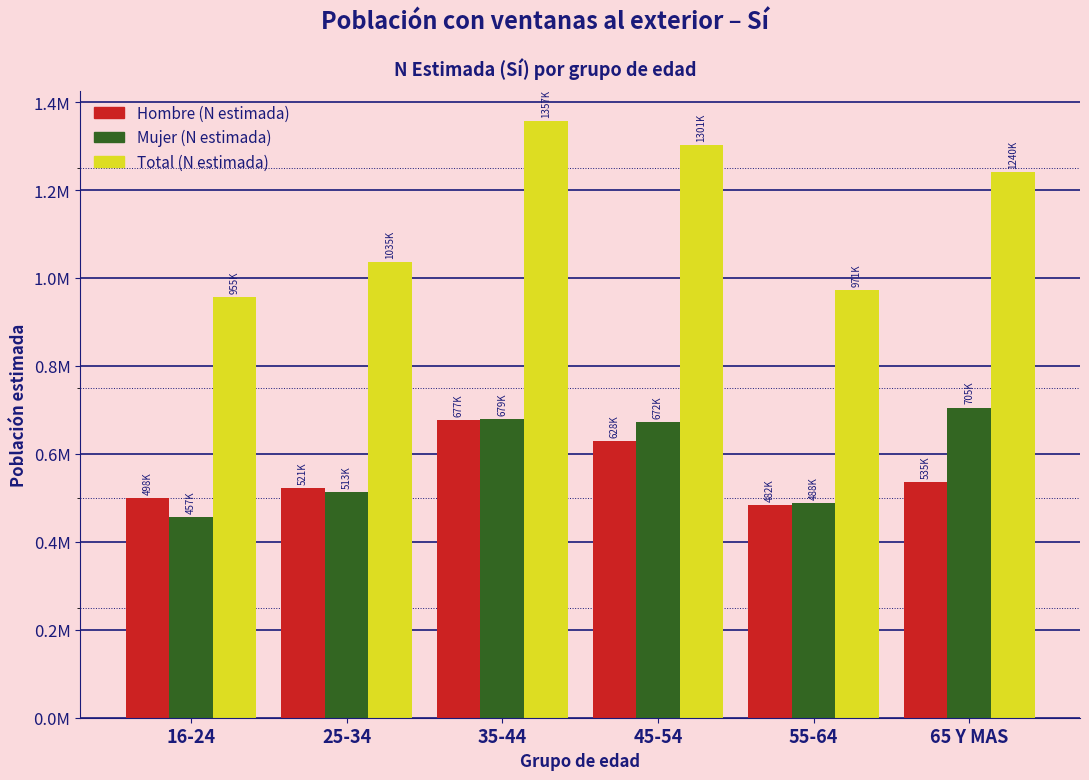

Are the bars horizontal?

No